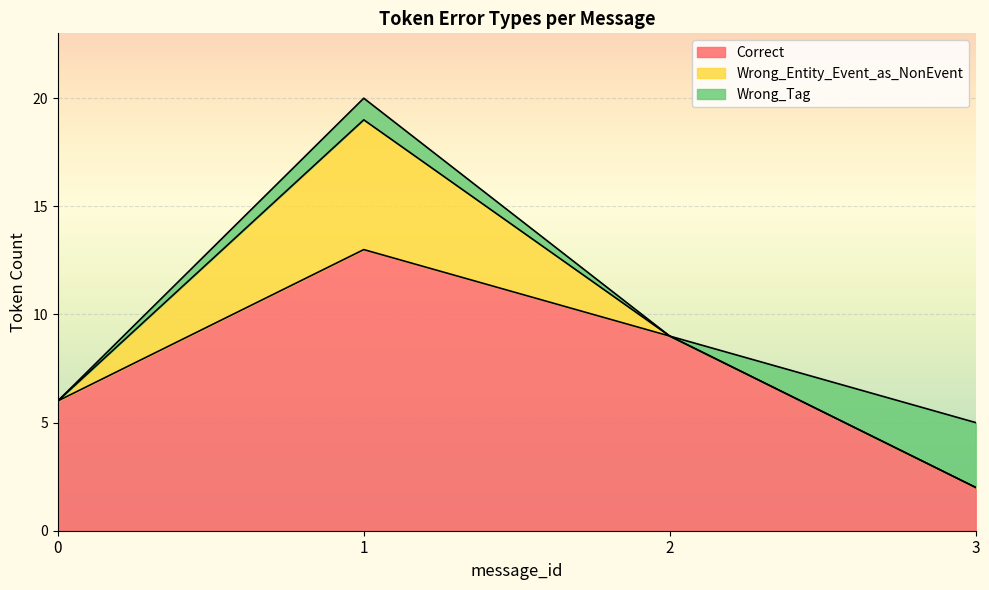

How many lines are shown in the chart?

3